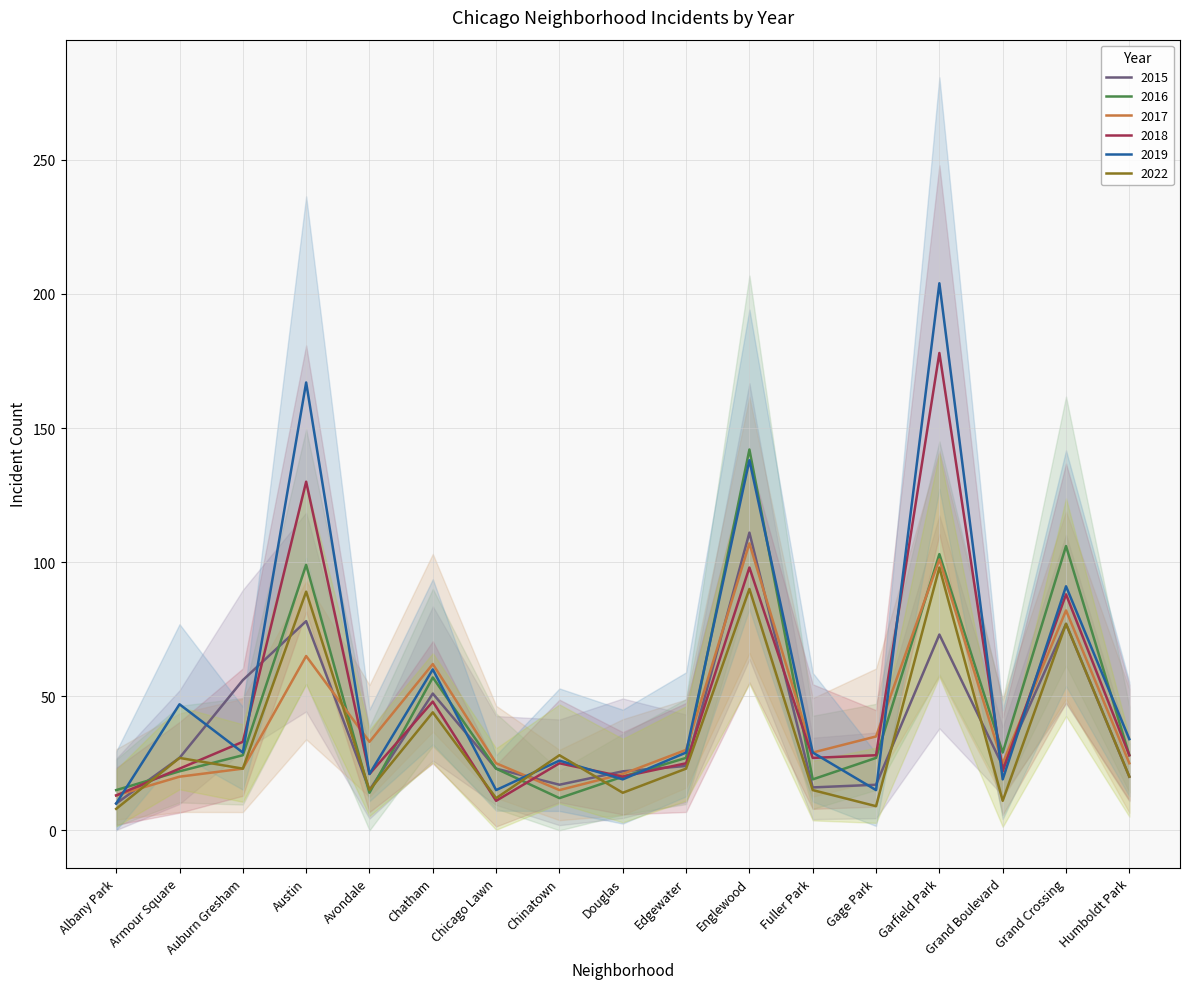

The 2016 series shows 142 at Englewood. True or false?

True